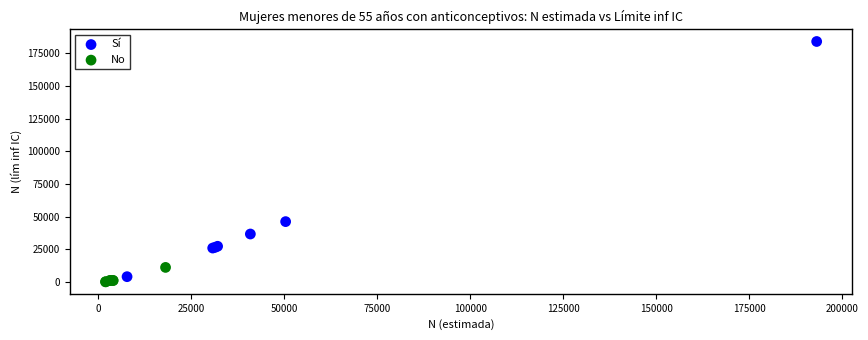

Which series has the largest Y range (max minus min)?

Sí